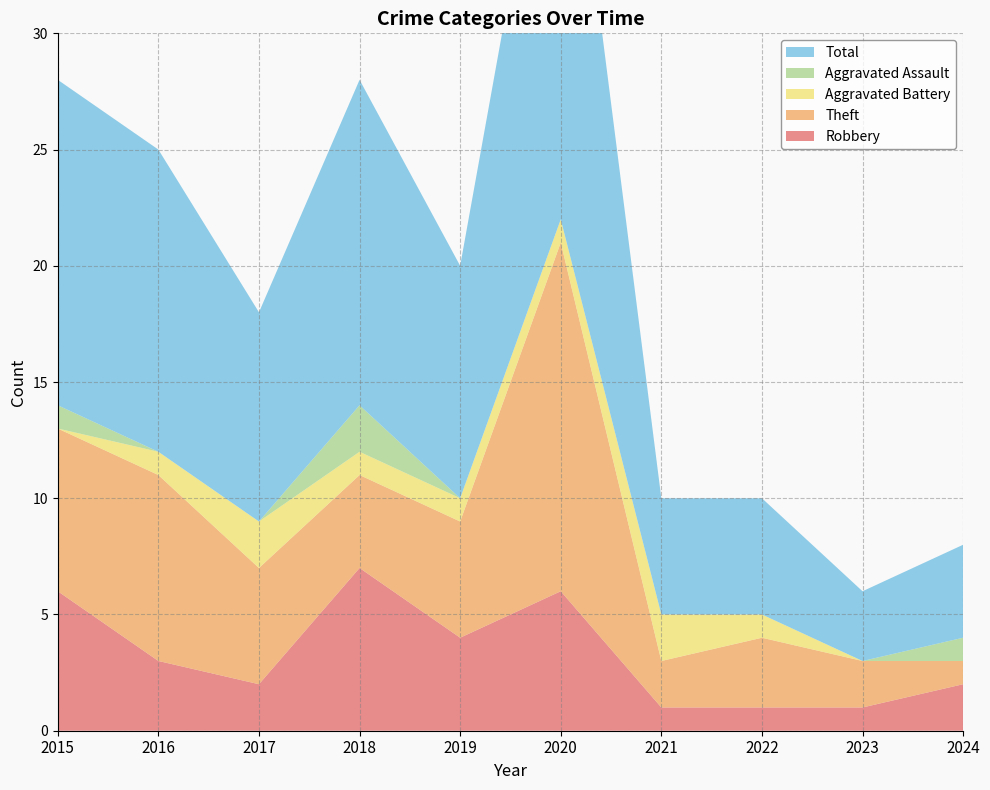

Reading right to left, transcribe all the data shown in this chart.

Robbery: 2024=2	2023=1	2022=1	2021=1	2020=6	2019=4	2018=7	2017=2	2016=3	2015=6
Theft: 2024=1	2023=2	2022=3	2021=2	2020=15	2019=5	2018=4	2017=5	2016=8	2015=7
Aggravated Battery: 2024=0	2023=0	2022=1	2021=2	2020=1	2019=1	2018=1	2017=2	2016=1	2015=0
Aggravated Assault: 2024=1	2023=0	2022=0	2021=0	2020=0	2019=0	2018=2	2017=0	2016=0	2015=1
Total: 2024=4	2023=3	2022=5	2021=5	2020=22	2019=10	2018=14	2017=9	2016=13	2015=14